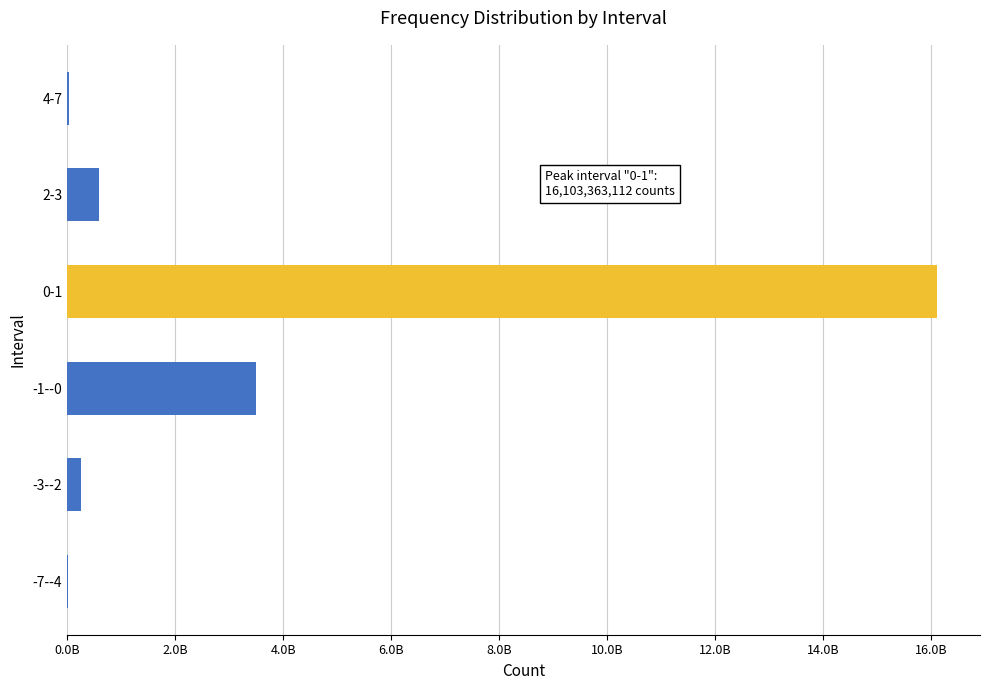

Where is the data nearest to the value 8057589720?

-1--0